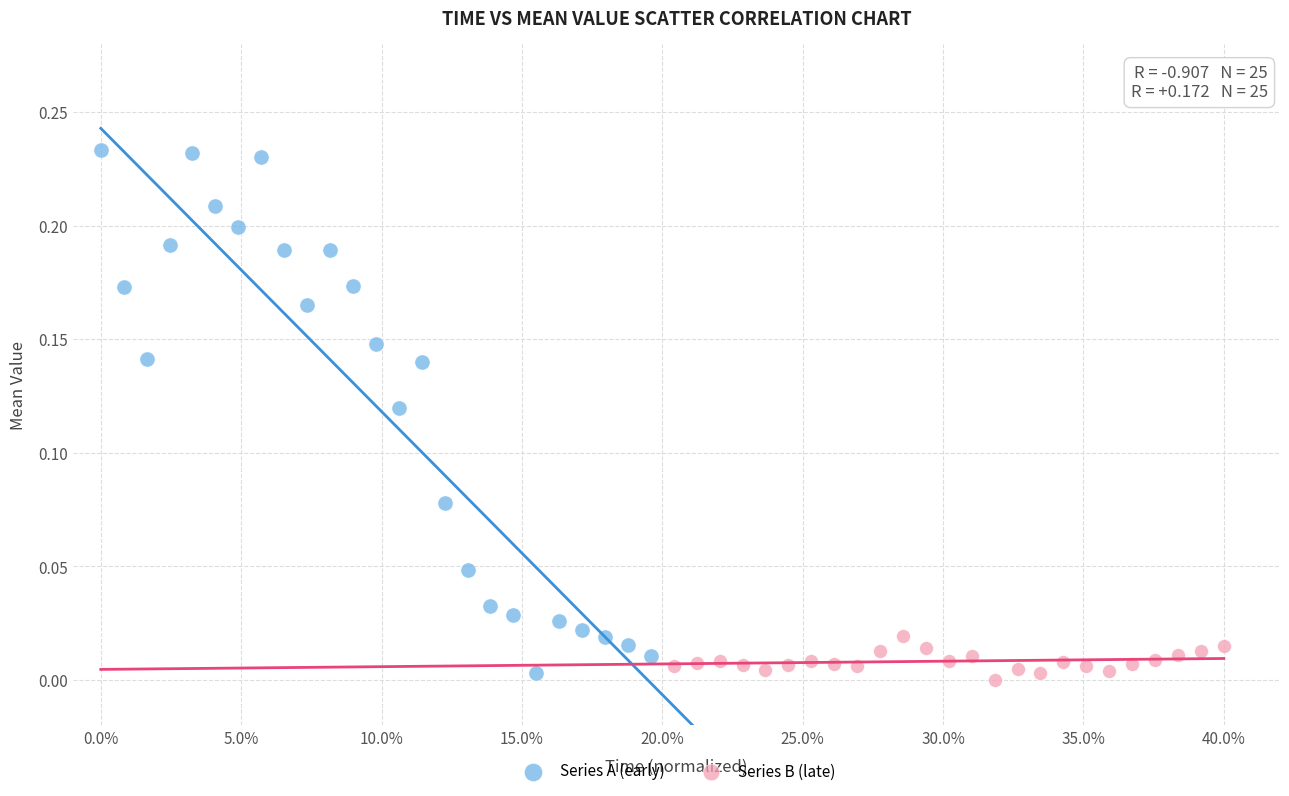

Which series reaches the maximum Y coordinate?

Series A (early)